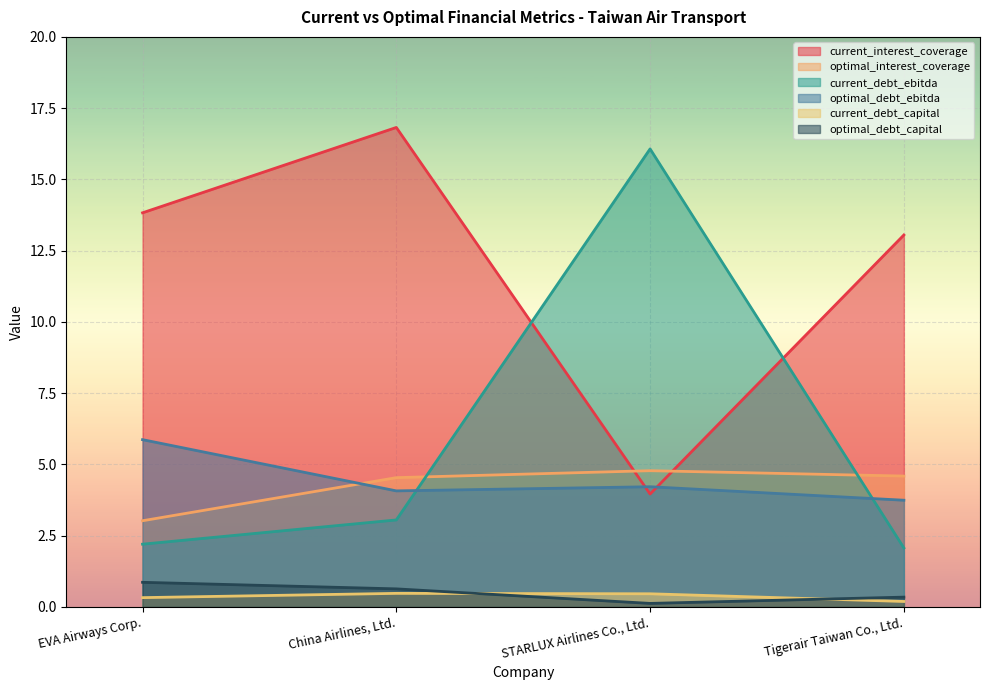

Where does the current_debt_ebitda series first go above 3?

China Airlines, Ltd.